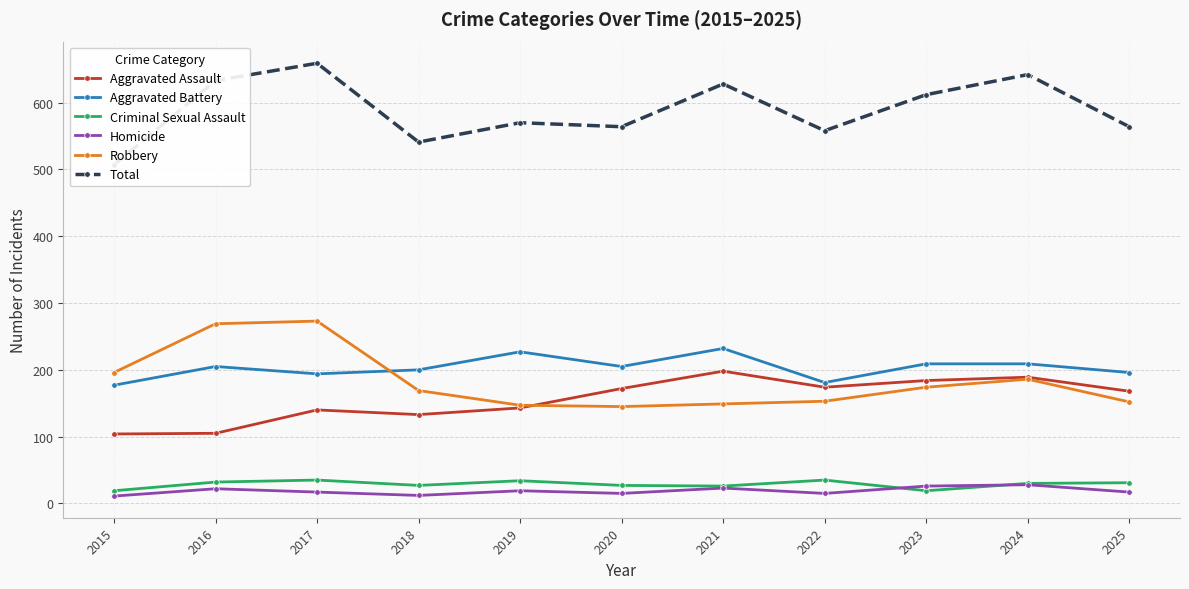

Rank the series by their maximum value, from lowest to highest.

Homicide, Criminal Sexual Assault, Aggravated Assault, Aggravated Battery, Robbery, Total